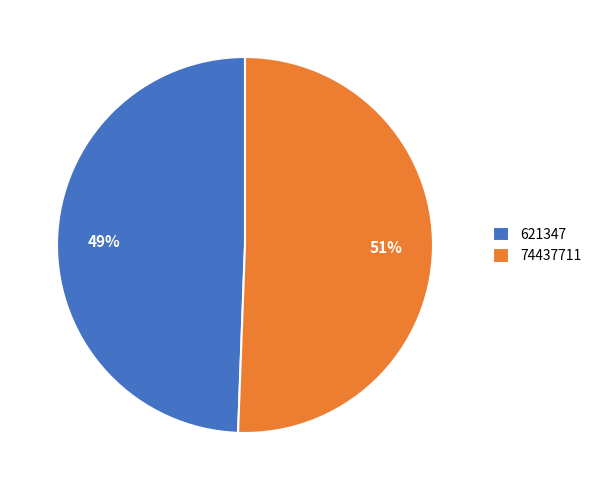

Does any single category account for the majority?

Yes